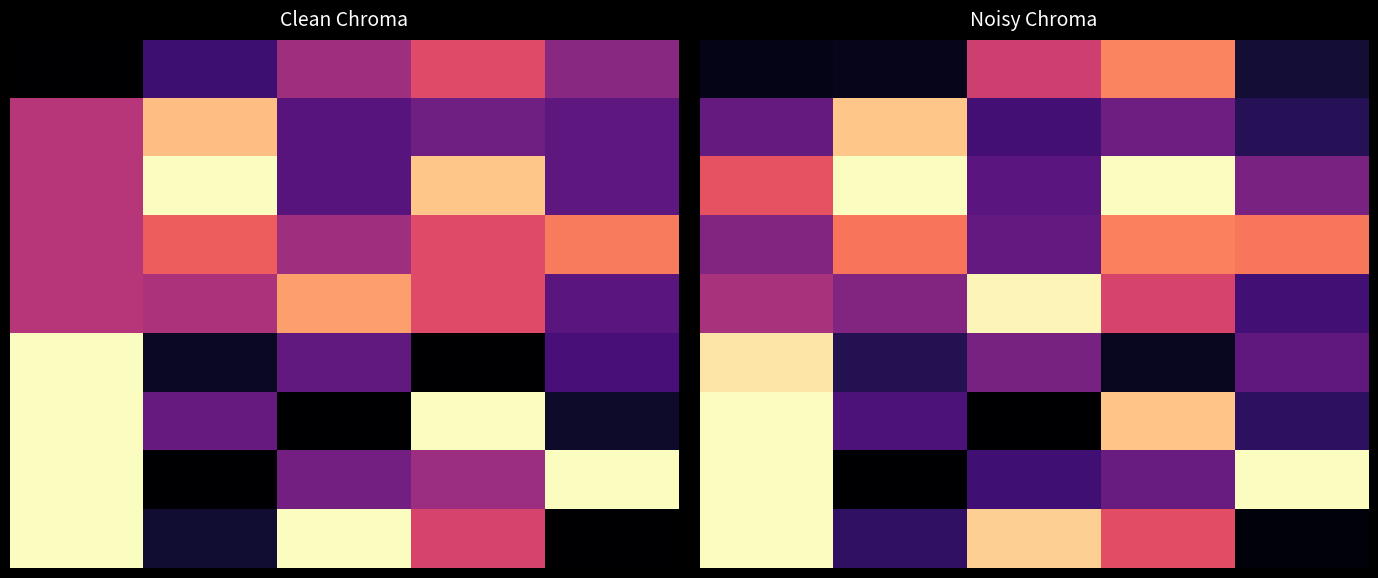

At how many categories does at least one series exceed 0?

5